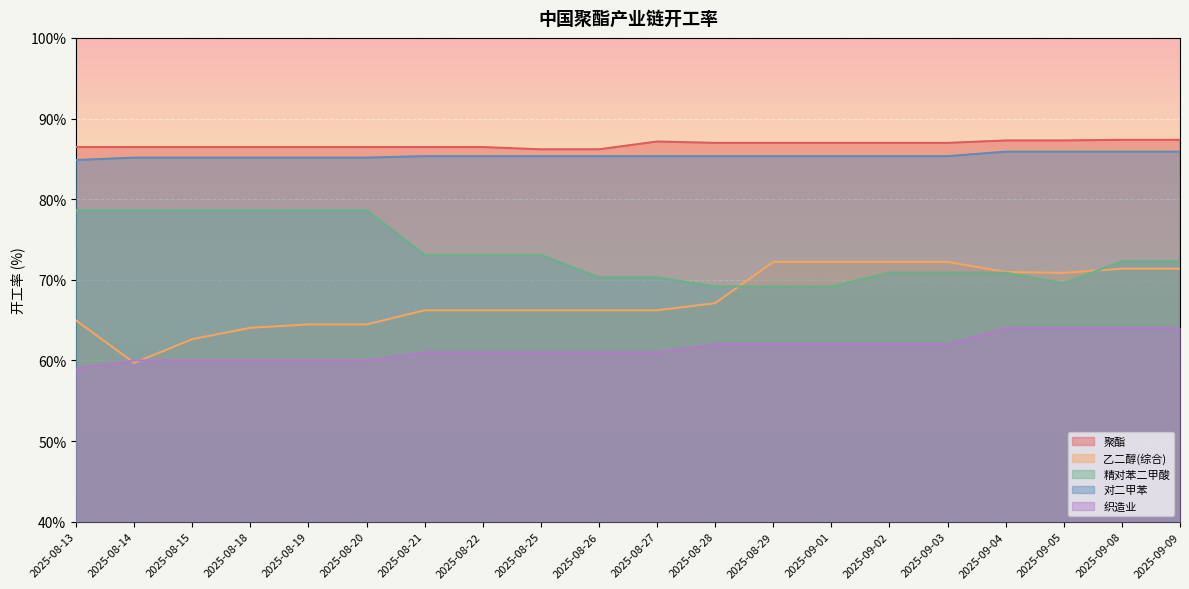

What is the sum of the 聚酯 values at 2025-08-15 and 2025-09-03?

173.4